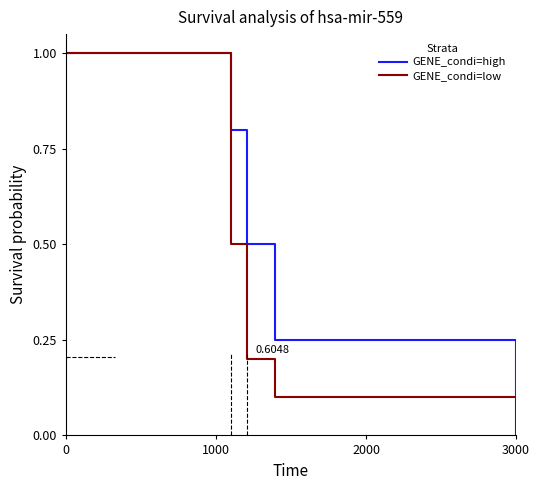

List the series in order of their overall mean, lowest first.

GENE_condi=low, GENE_condi=high